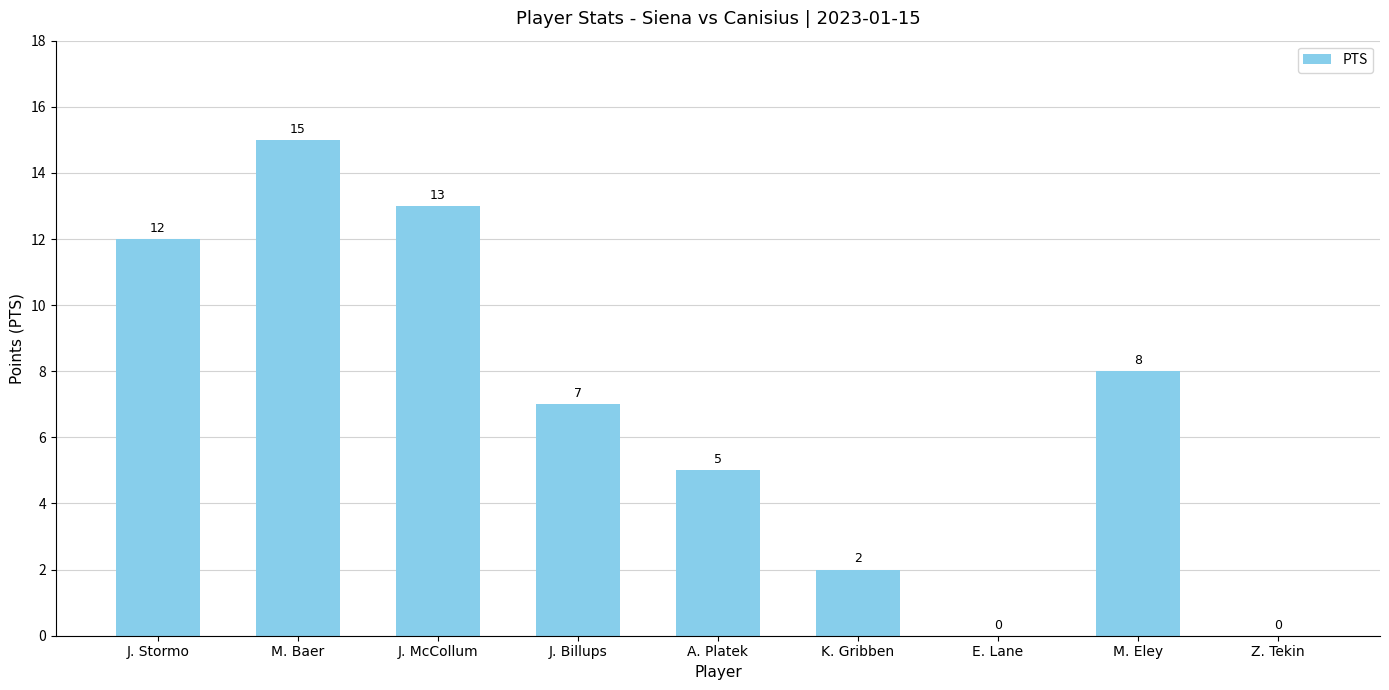

How many distinct data groups are displayed?

1